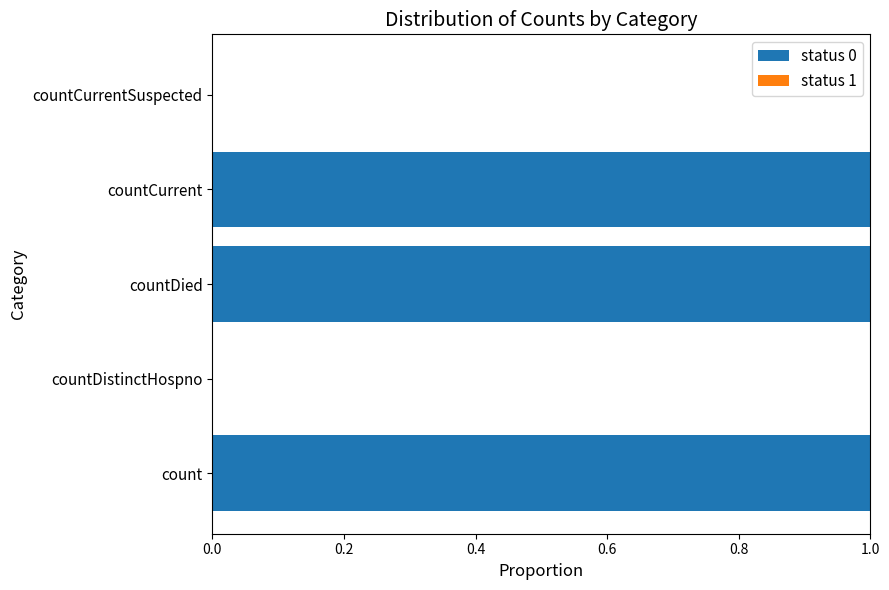

Reading bottom to top, extract all data points from this chart.

count=1	countDistinctHospno=0	countDied=1	countCurrent=1	countCurrentSuspected=0